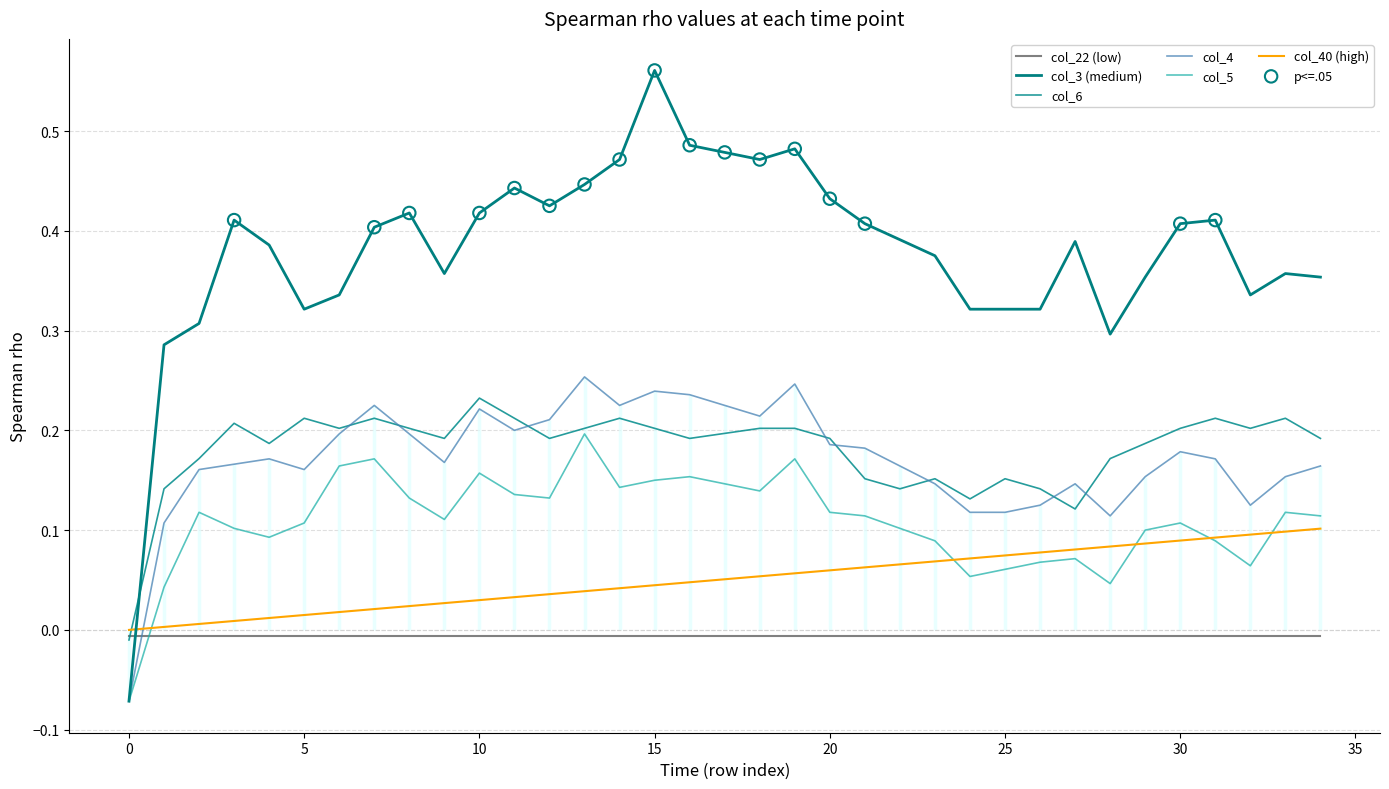

Which series has the largest total across all categories?

col_3